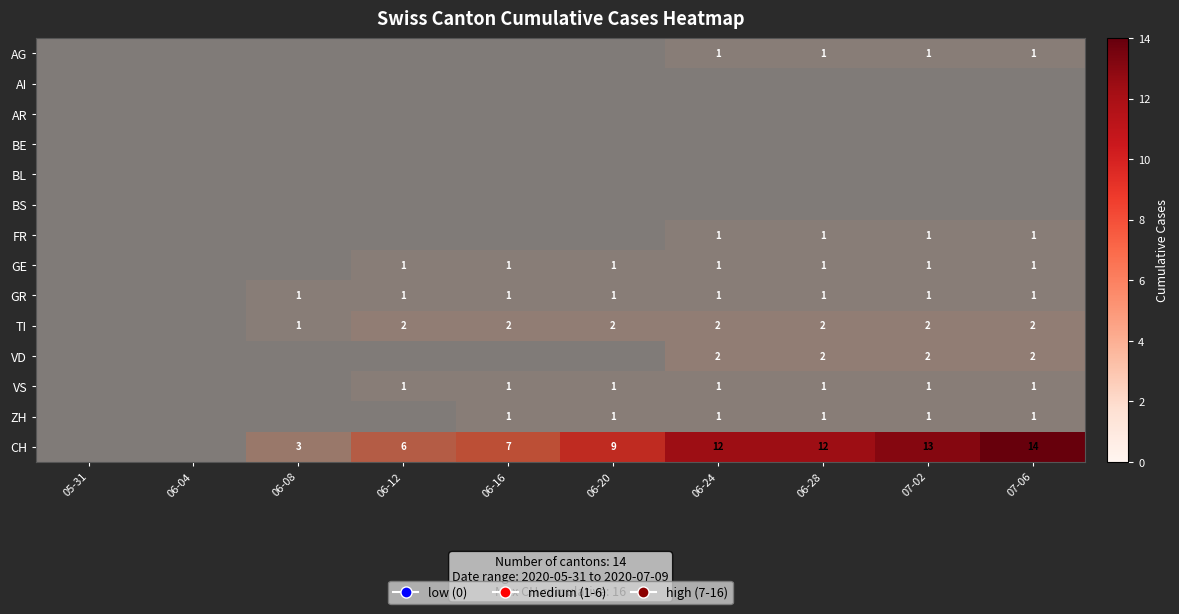

Rank the series by their maximum value, from highest to lowest.

CH, TI, VD, AG, FR, GE, GR, VS, ZH, AI, AR, BE, BL, BS